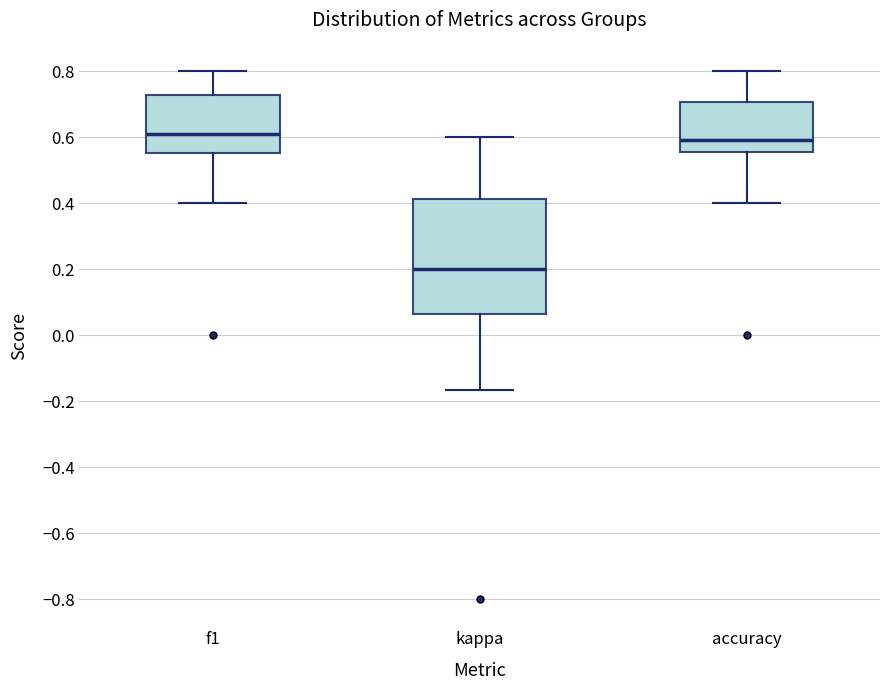

Reading left to right, read every box against the y-axis: the position of its median line, the range the box covers, and the ends of its whiskers. The values are not printed on the chart, so give them approximately, as read against the axis.

f1: median 0.60, box 0.56 to 0.72, whiskers 0.40 to 0.80
kappa: median 0.20, box 0.06 to 0.42, whiskers -0.16 to 0.60
accuracy: median 0.60, box 0.56 to 0.70, whiskers 0.40 to 0.80